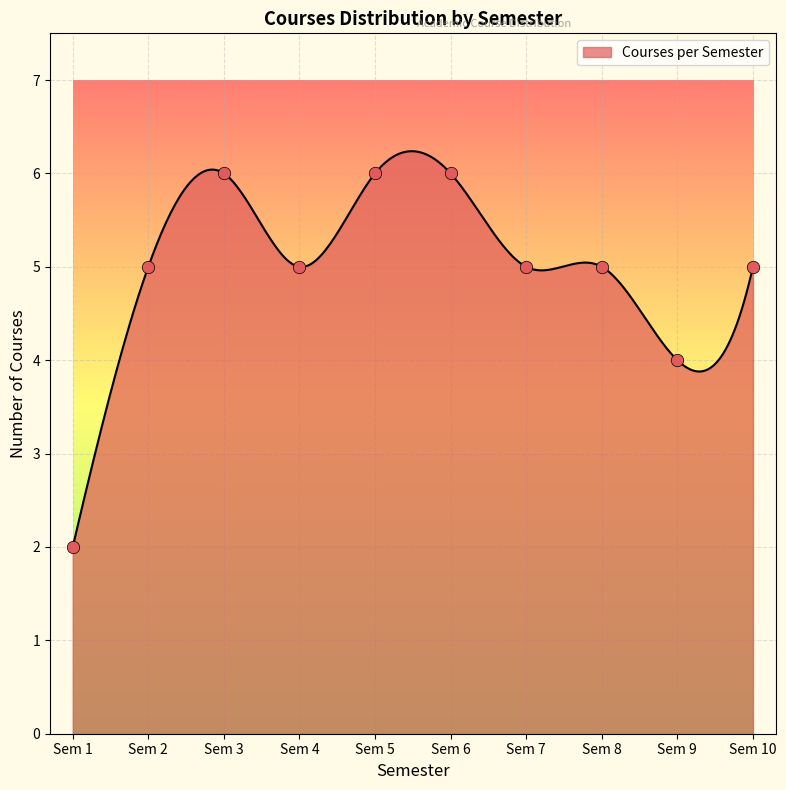

Approximately how many times larger is the value at Sem 10 compared to Sem 9?

1.2